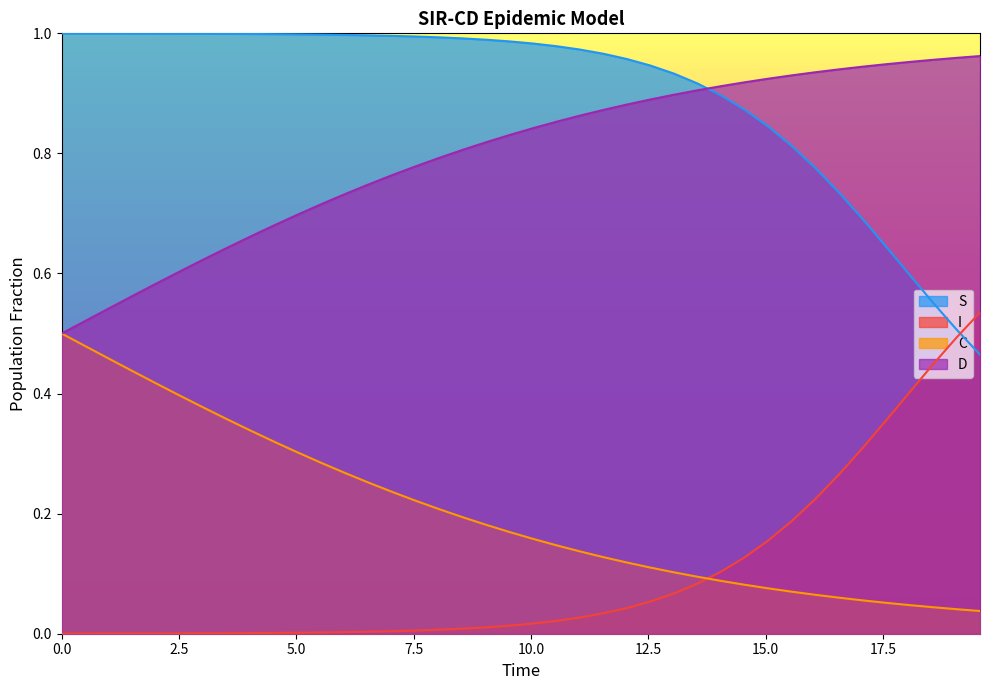

How many intersections are there between I and S?

1